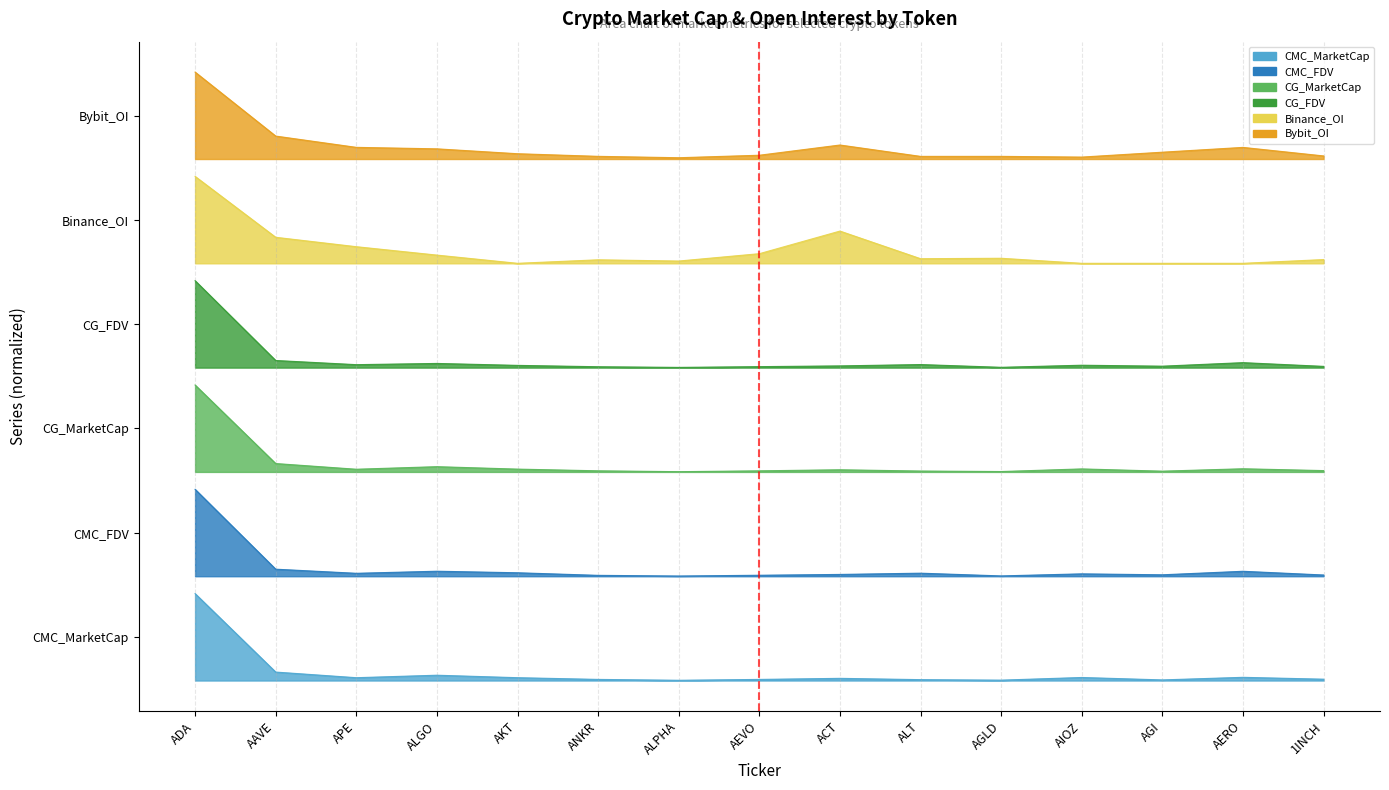

What is the total value across all series at AIOZ?

18.1